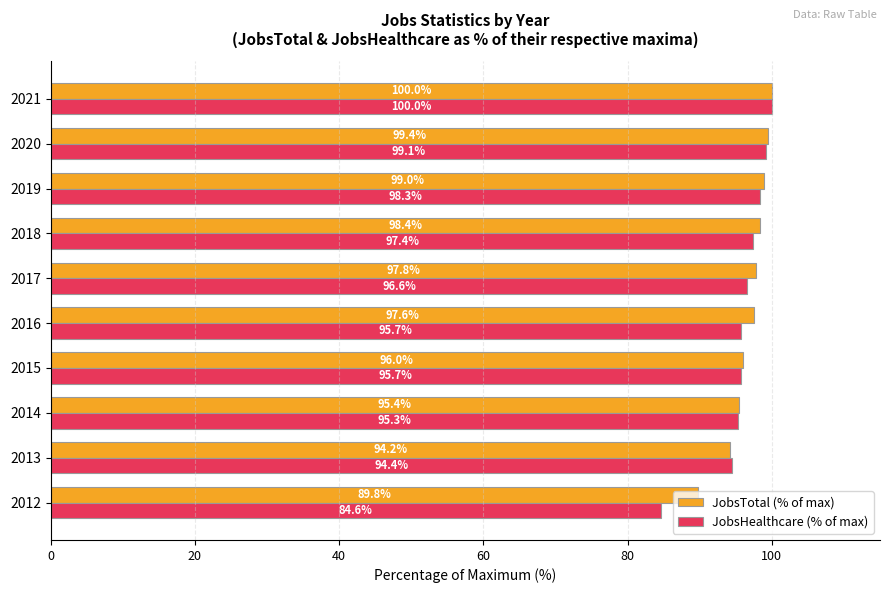

At which label is JobsTotal (% of max) closest to 94?

2013